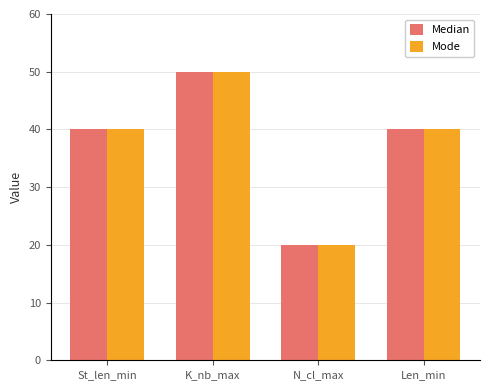

Reading left to right, extract all data points from this chart.

Median: 40	50	20	40
Mode: 40	50	20	40